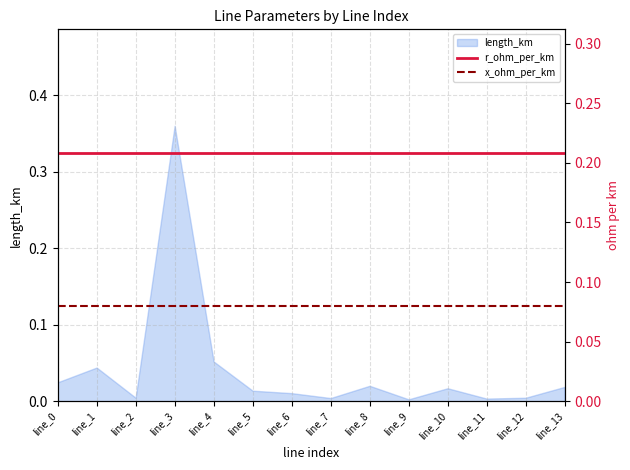

What is the average value of the r_ohm_per_km series?

0.2